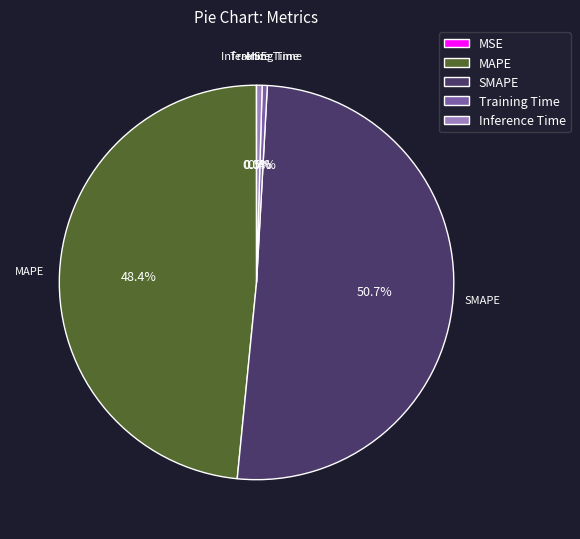

Which has a higher value, Training Time or MAPE?

MAPE